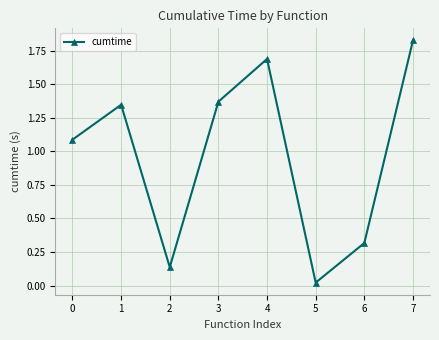

What is the difference between the second highest and minimum values?

1.7